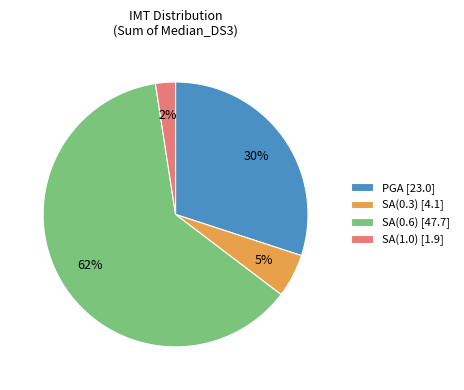

What percentage is the PGA slice, to the nearest percent?

30%